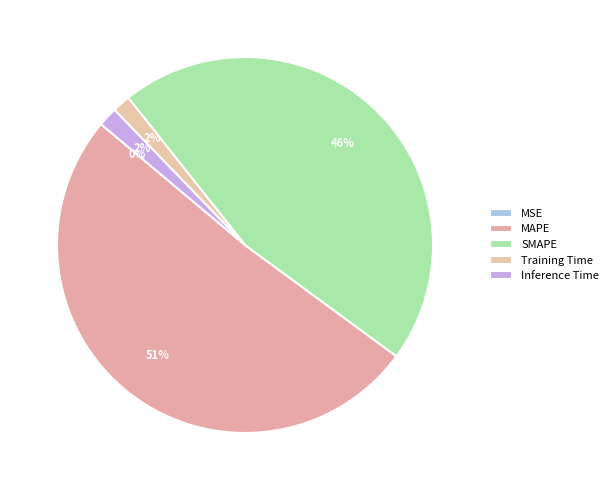

Is it true that MSE is 0% of the pie?

True